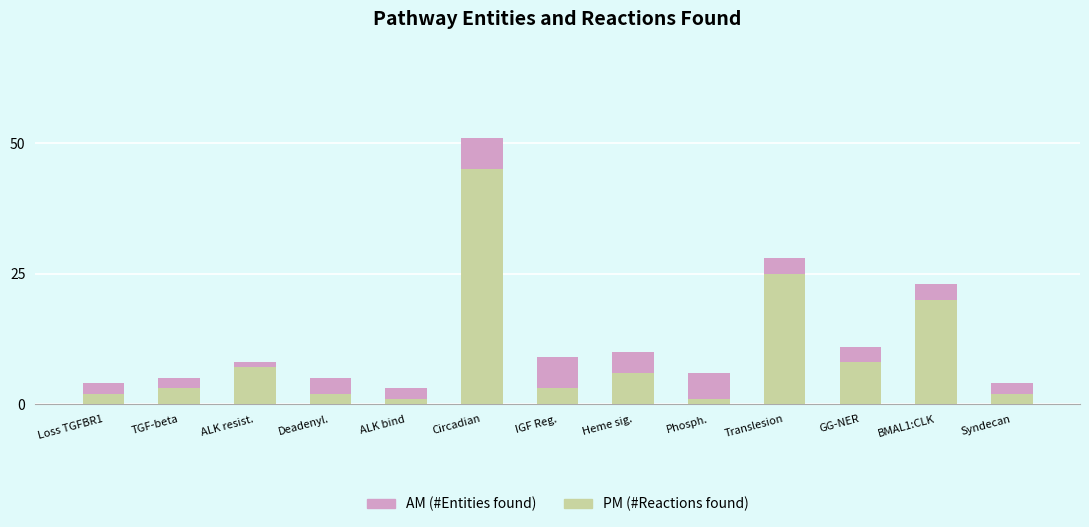

Reading right to left, what are the values for PM?

Syndecan=2	BMAL1:CLK=20	GG-NER=8	Translesion=25	Phosph.=1	Heme sig.=6	IGF Reg.=3	Circadian=45	ALK bind=1	Deadenyl.=2	ALK resist.=7	TGF-beta=3	Loss TGFBR1=2